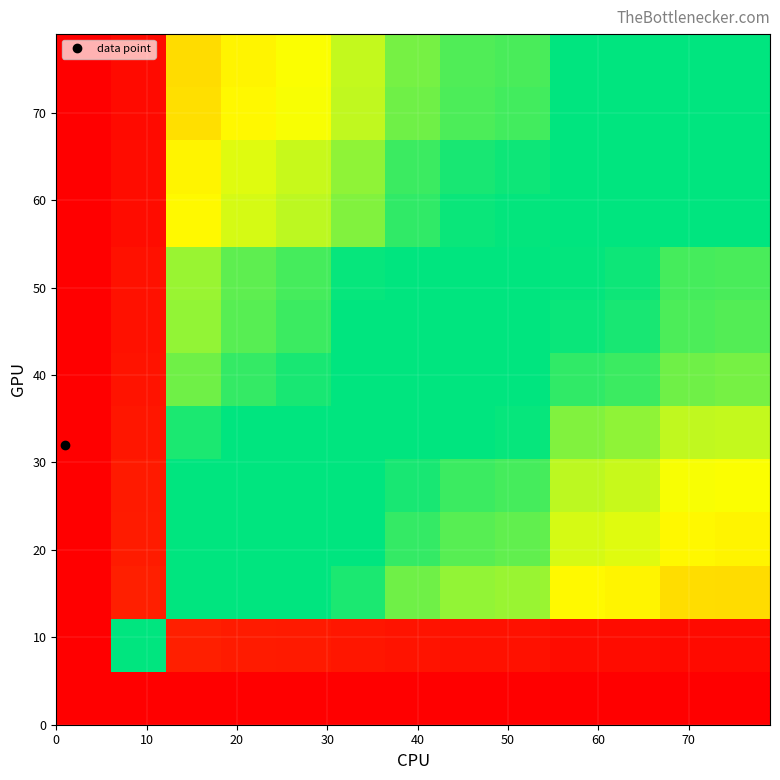

How many distinct data groups are displayed?

13